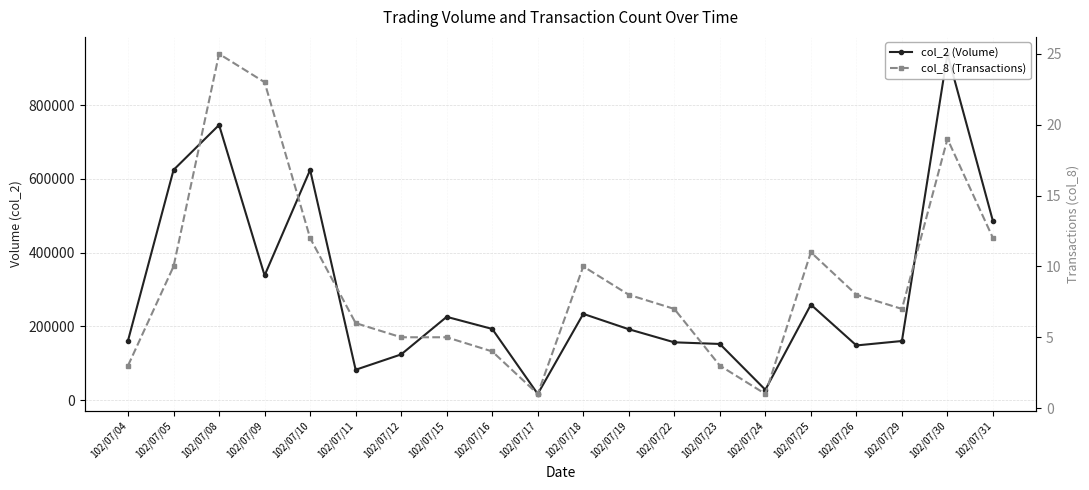

True or false: col_2 (Volume) and col_8 (Transactions) cross at least once.

False